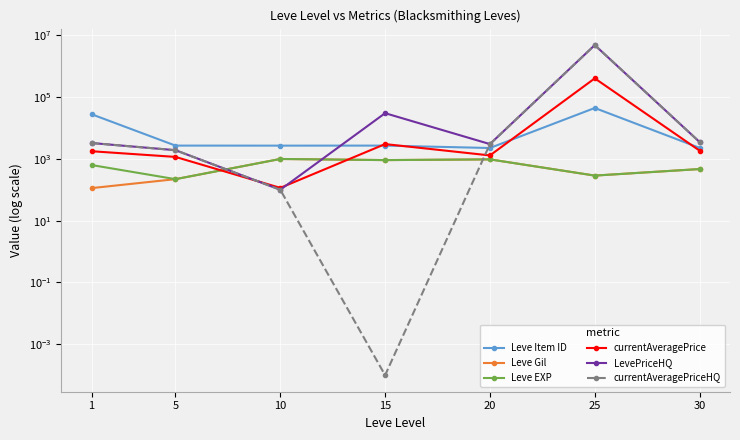

Is it true that LevePriceHQ equals 1539.2 at 1?

False